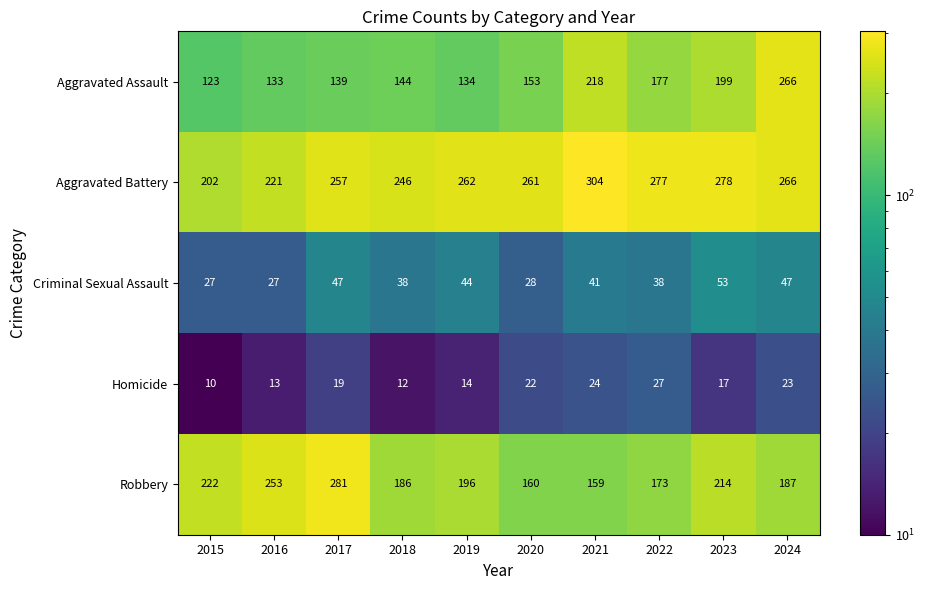

What is the total value across all series at 2018?

626